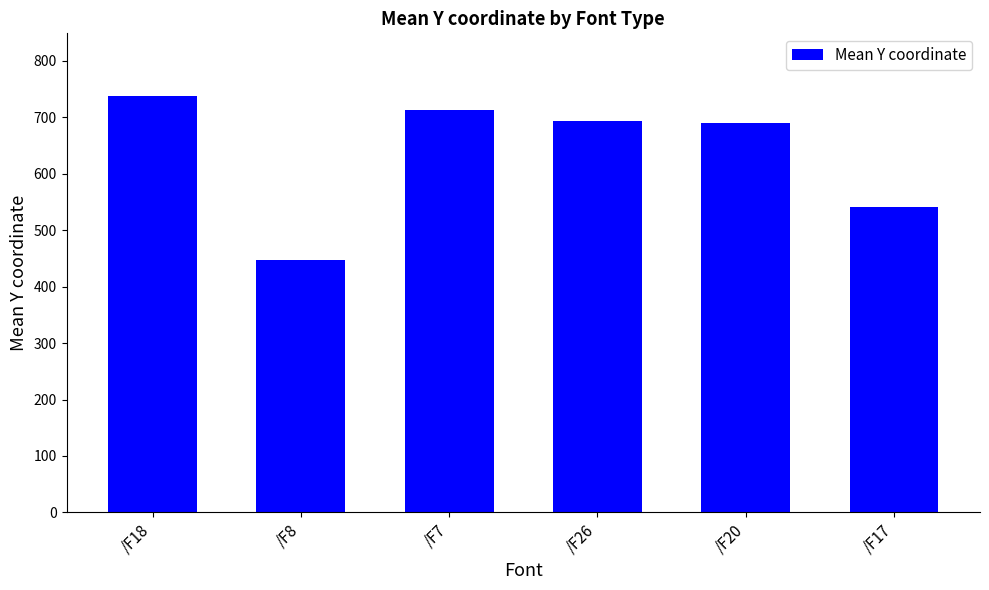

What value does the data have at /F8?

448.0